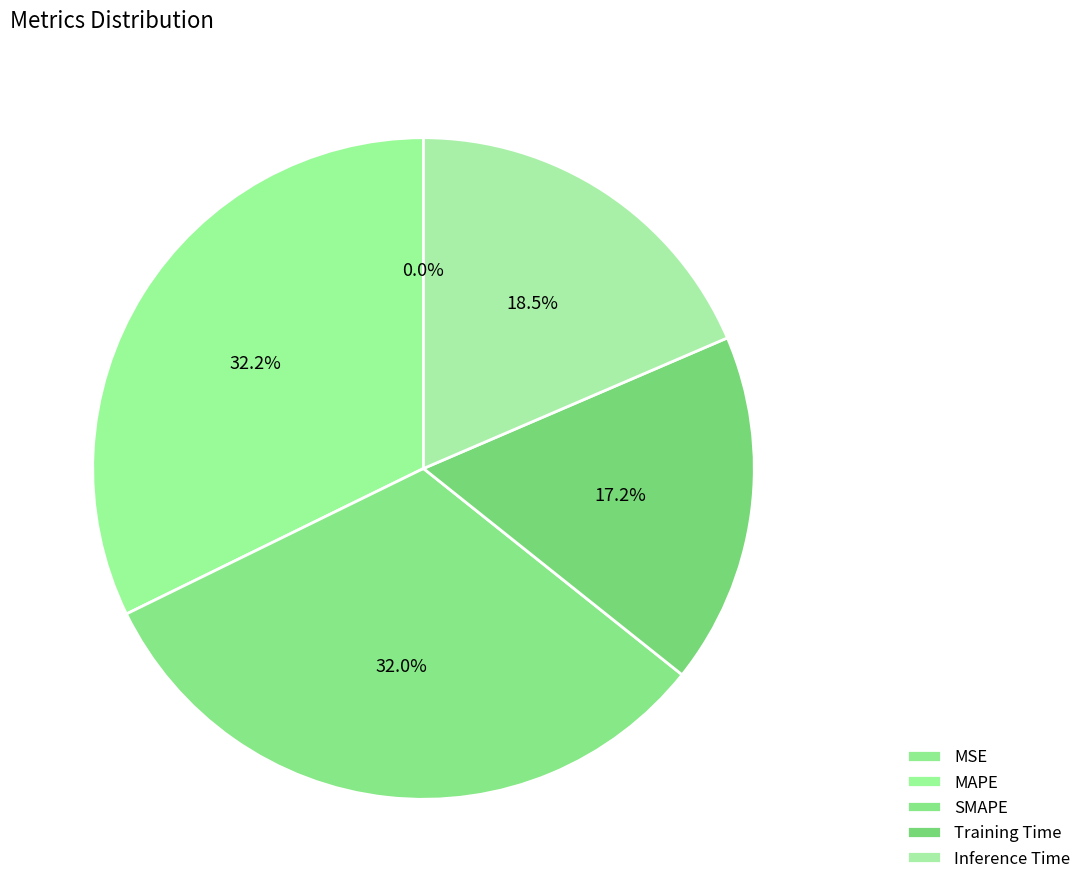

How many slices are in this pie chart?

5